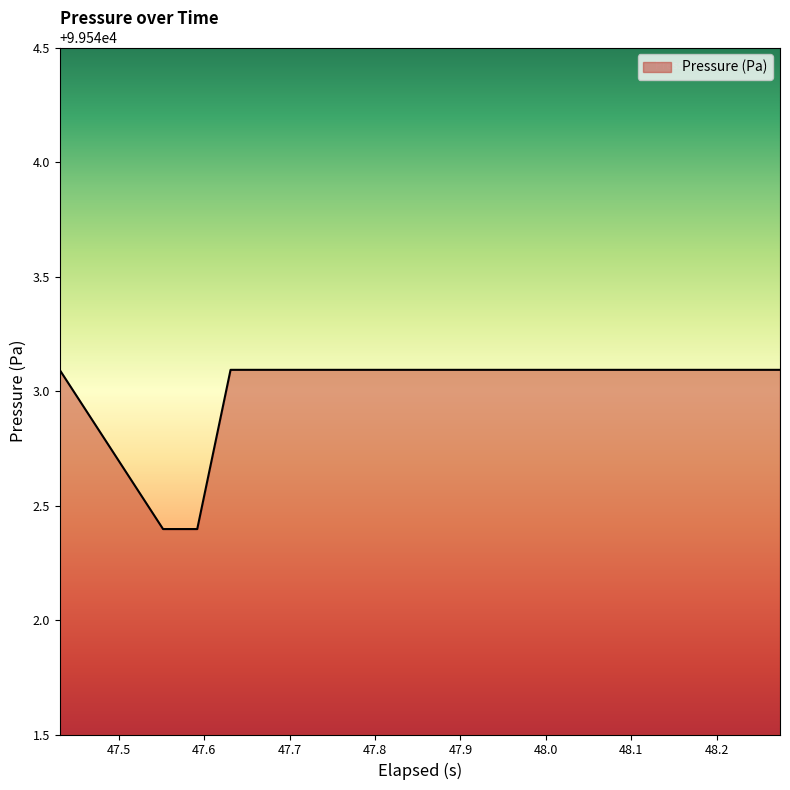

What is the difference between the maximum and minimum values?

0.7